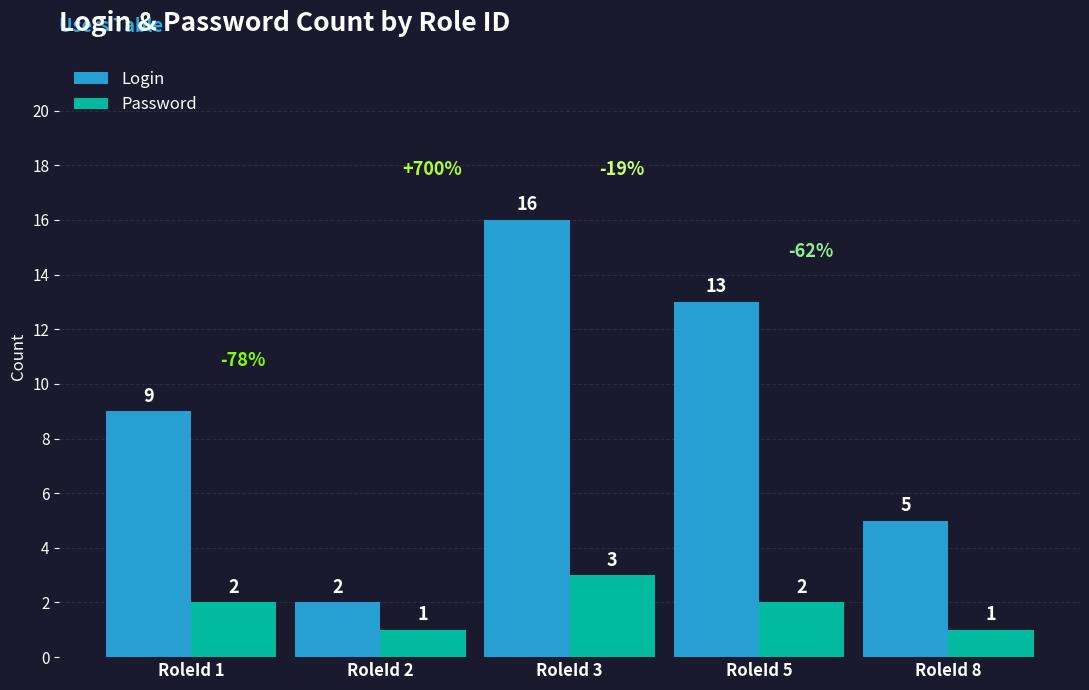

Reading left to right, list all the values displayed in this chart.

Login: 9	2	16	13	5
Password: 2	1	3	2	1